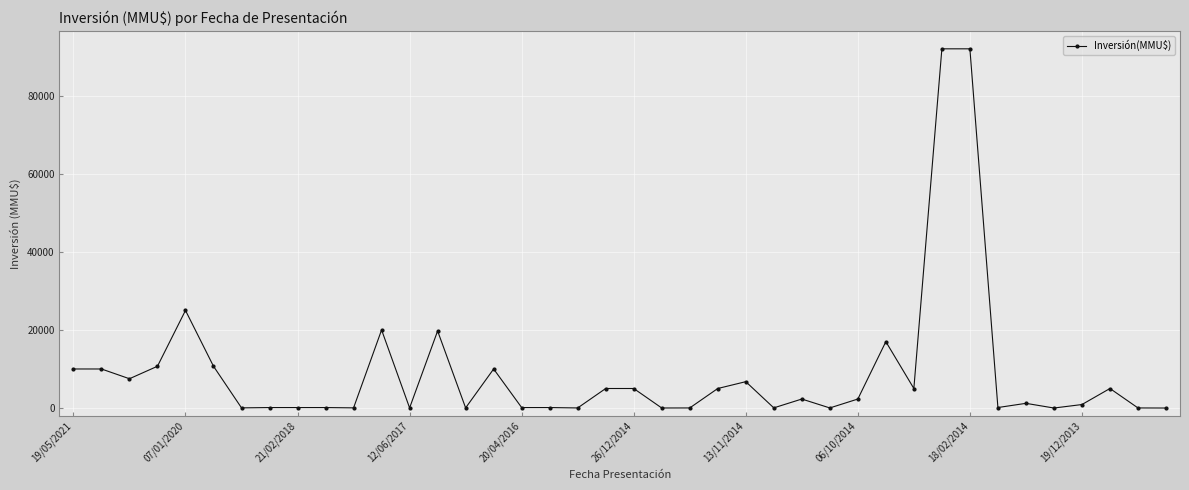

What is the maximum value shown in the chart?

92000